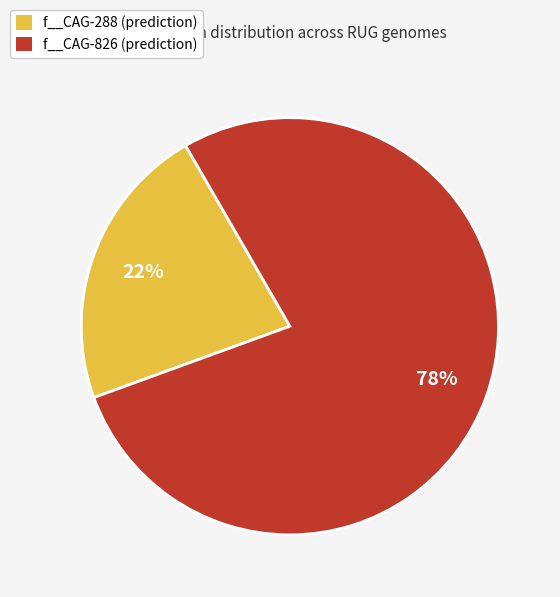

How many slices are in this pie chart?

2